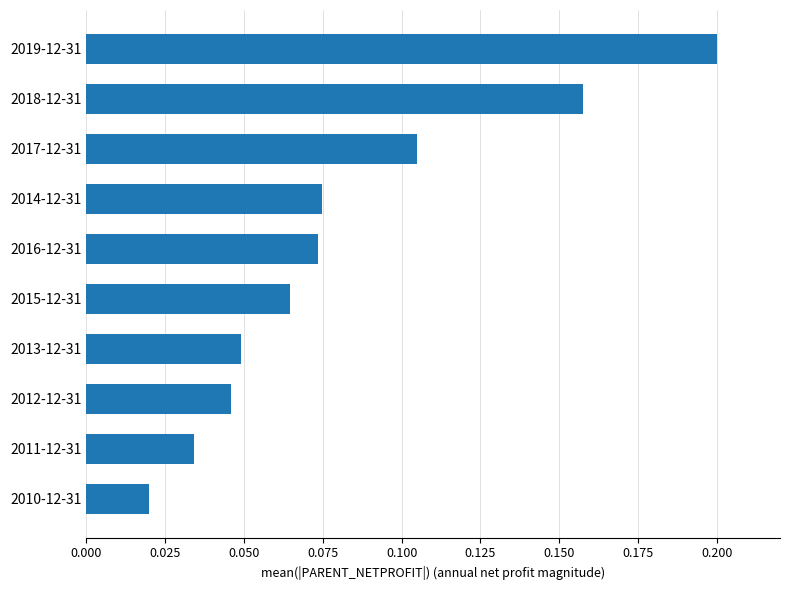

At which label is the value closest to 0?

2010-12-31